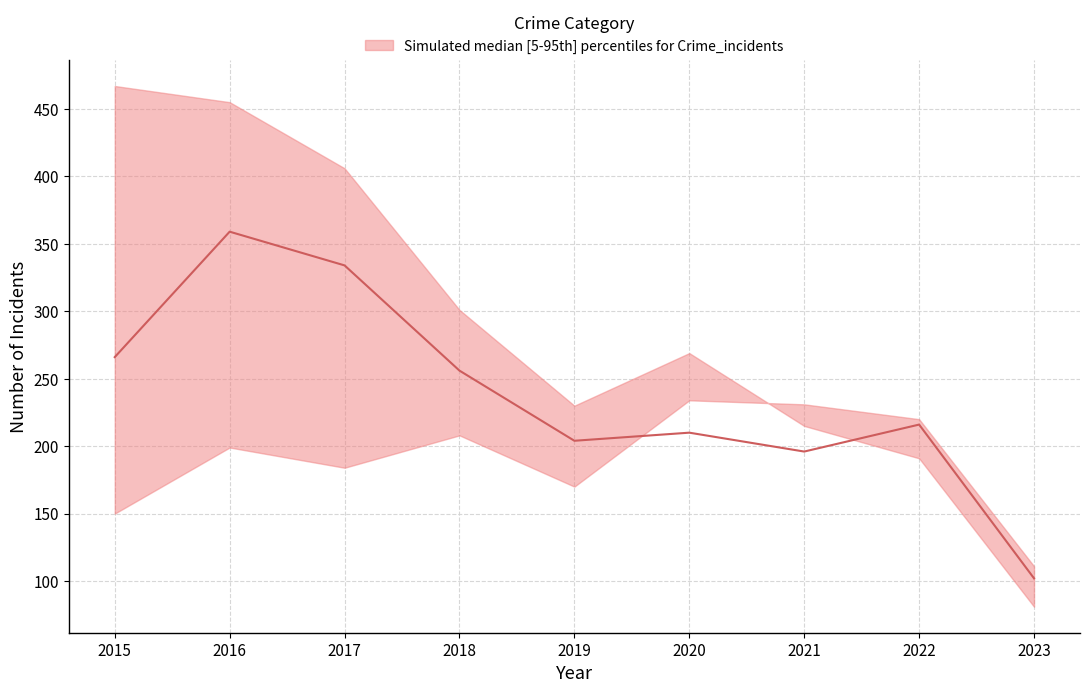

What is the sum of all median values?

2143